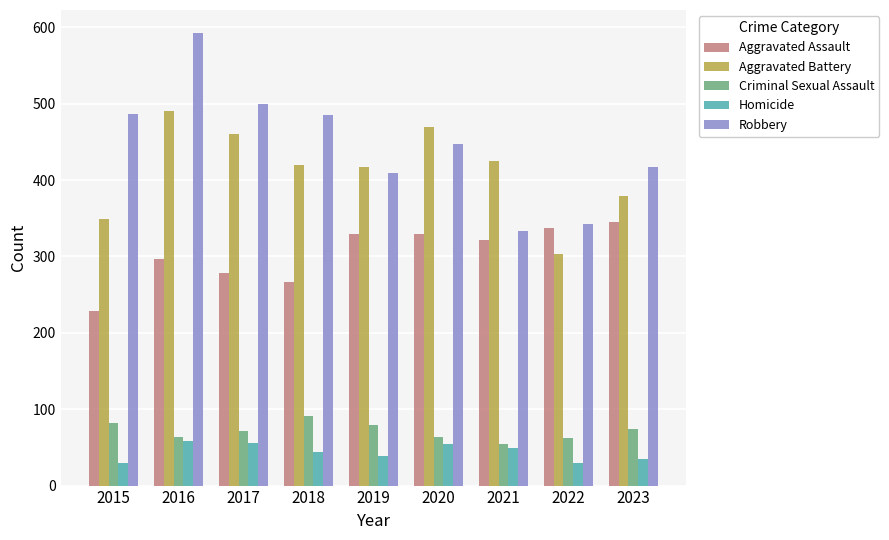

What is the total value across all series at 2018?

1307